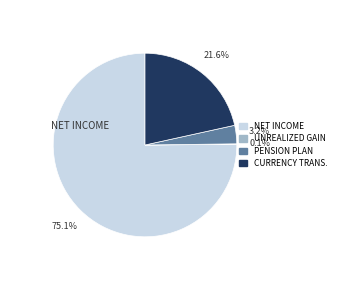

Is there a majority slice in this chart?

Yes